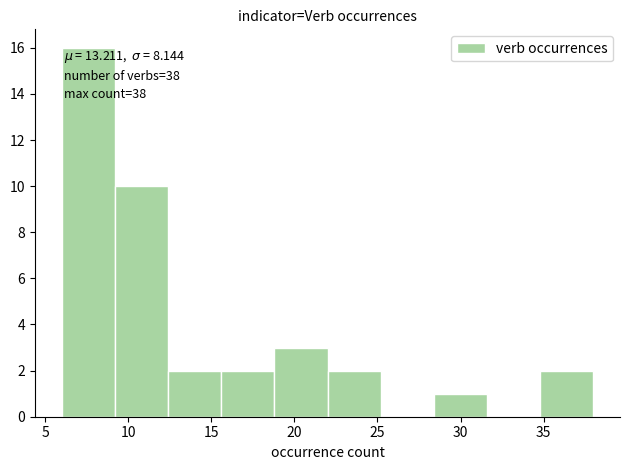

Over which range of the x-axis is the bar tallest?

6.0 to 9.2